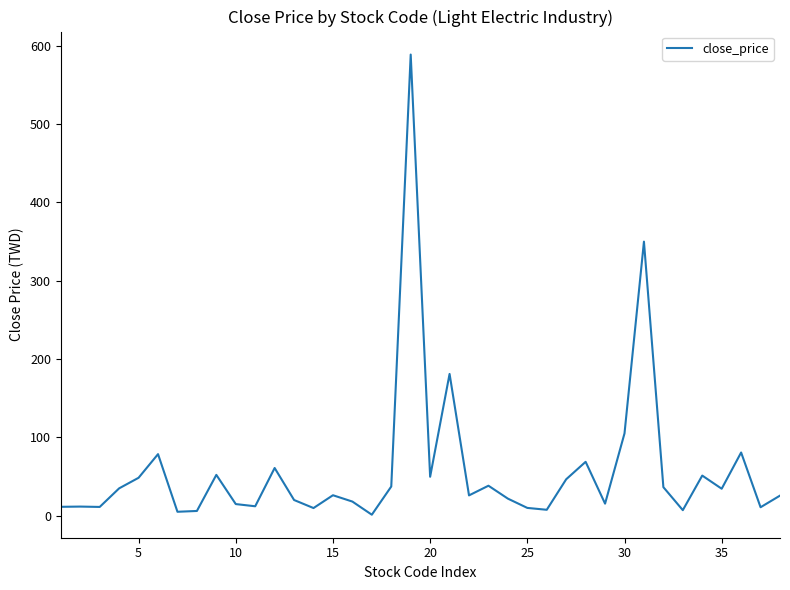

What is the greatest value displayed?

589.0